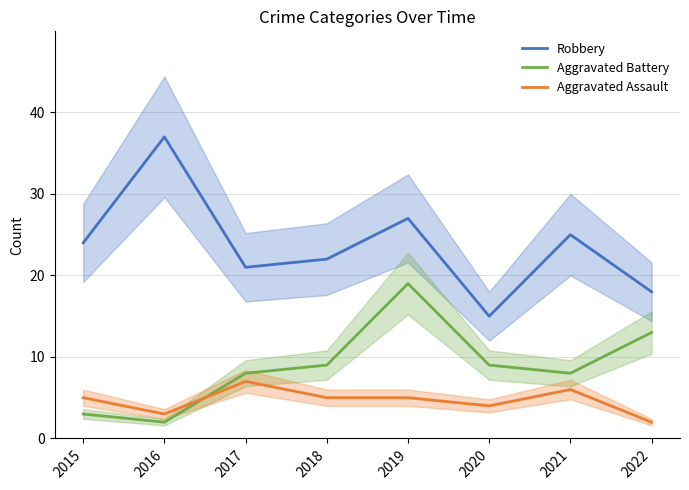

Rank the categories by Aggravated Assault value from lowest to highest.

2022, 2016, 2020, 2015, 2018, 2019, 2021, 2017